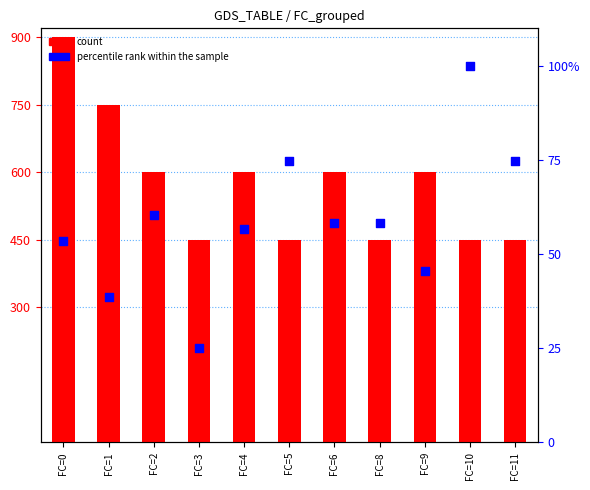

Is the value of percentile rank within the sample at FC=5 greater than the value of count at FC=8?

No